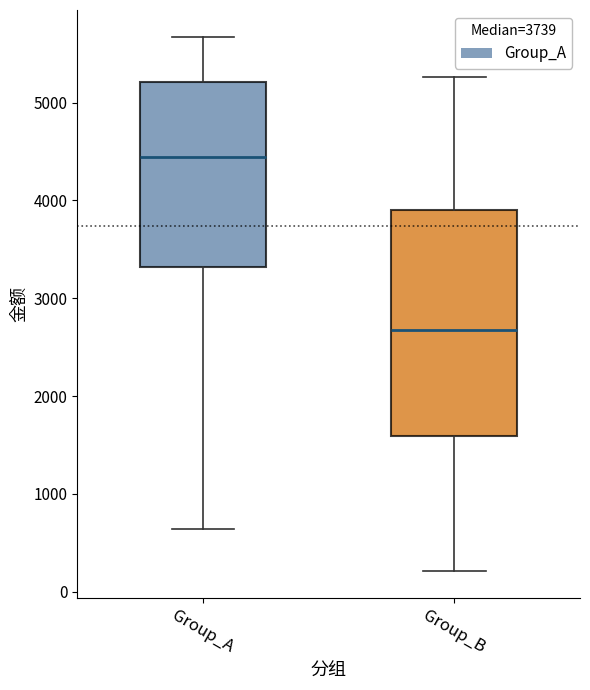

Which box has the lowest median line?

Group_B